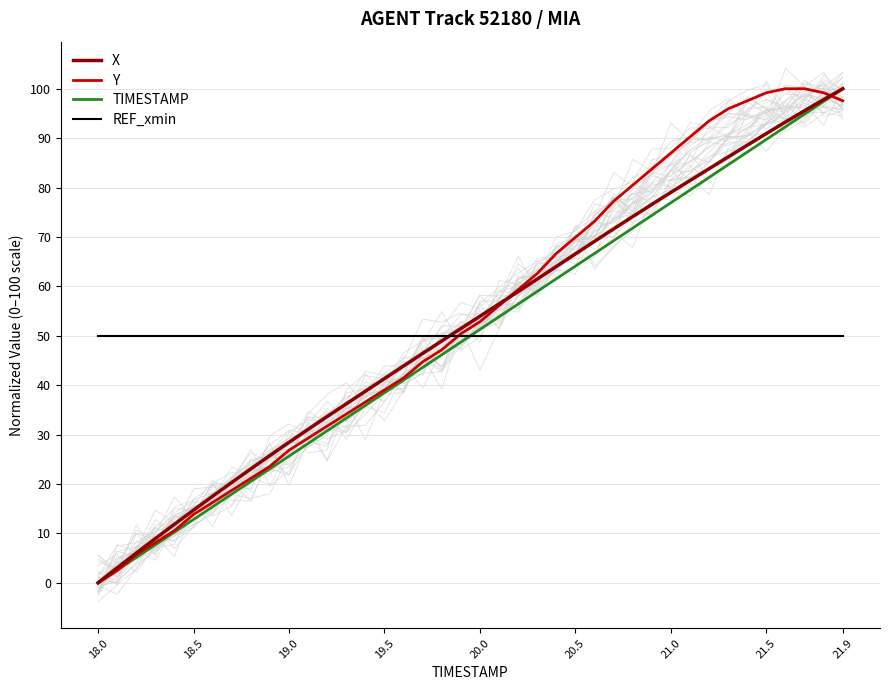

How many times do REF_xmin and X cross each other?

1